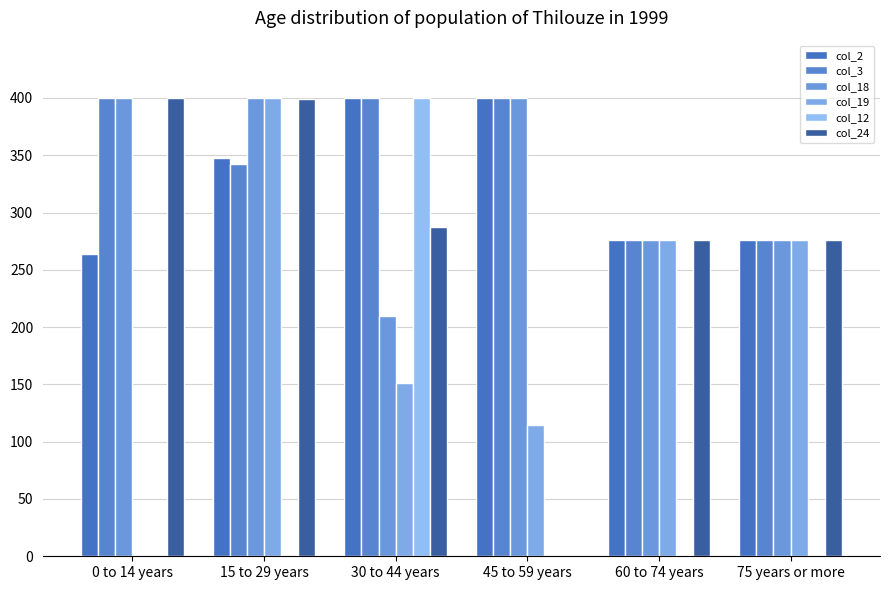

Does the chart contain stacked bars?

No